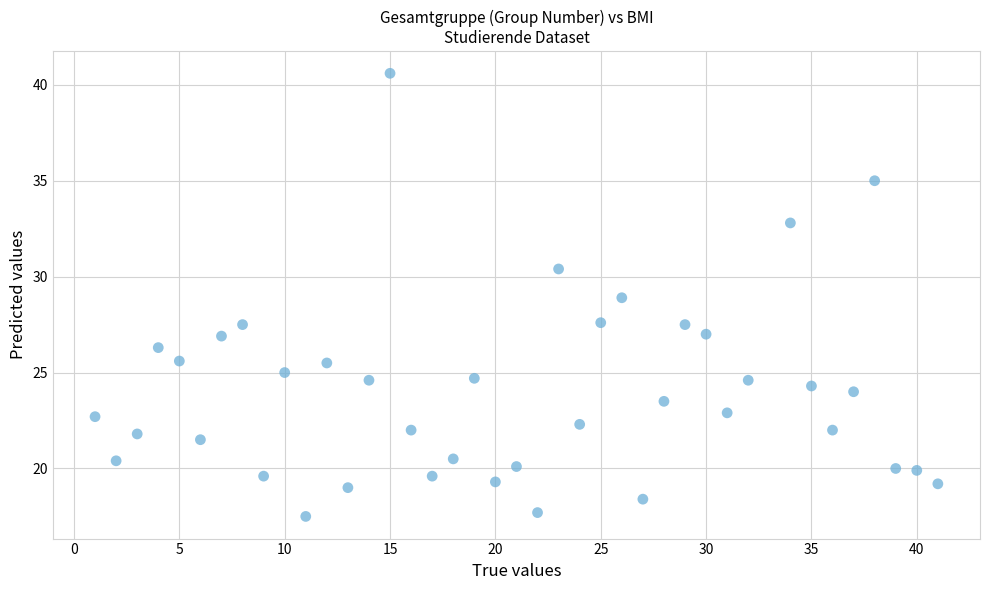

What is the range of Y values (max minus min)?

23.1